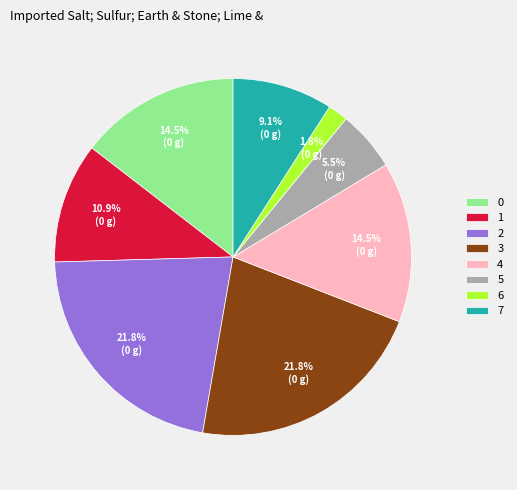

Which has a higher value, 3 or 1?

3